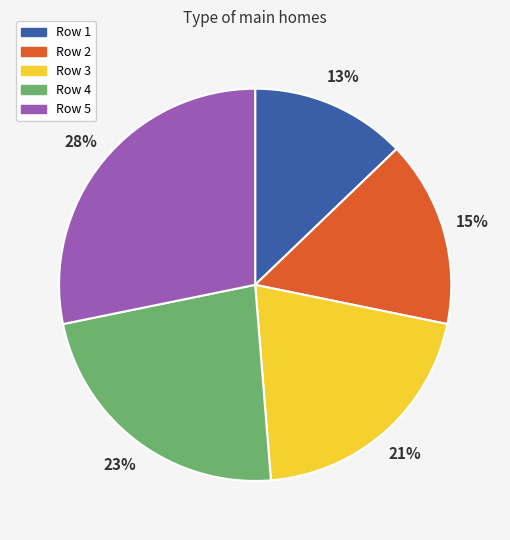

Which category has the biggest portion of the pie?

Row 5